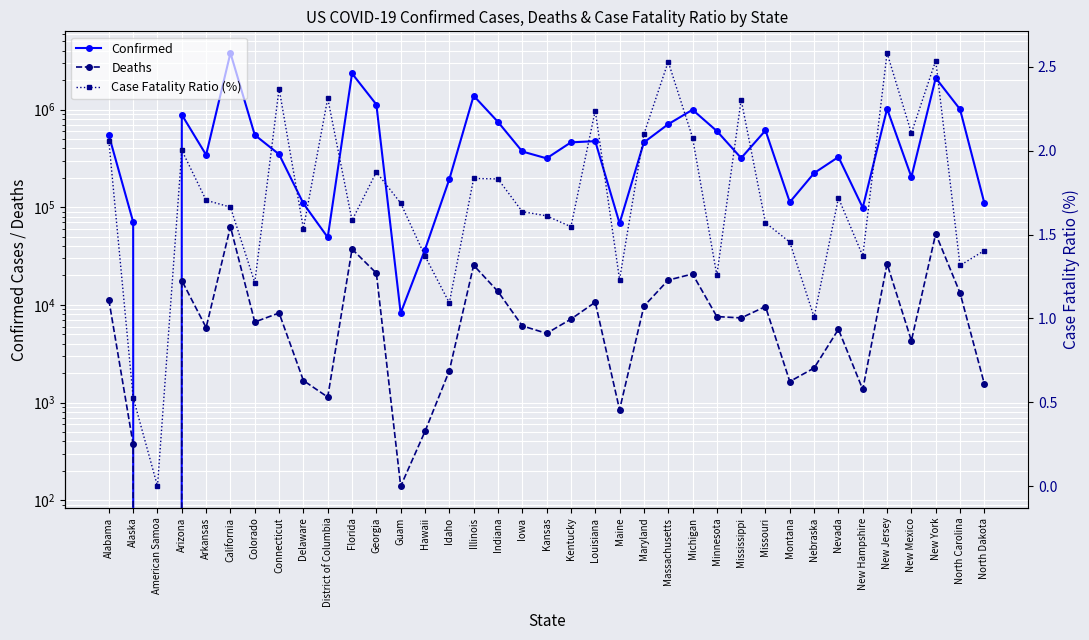

What is the label of the 23rd point from the left?

Maryland